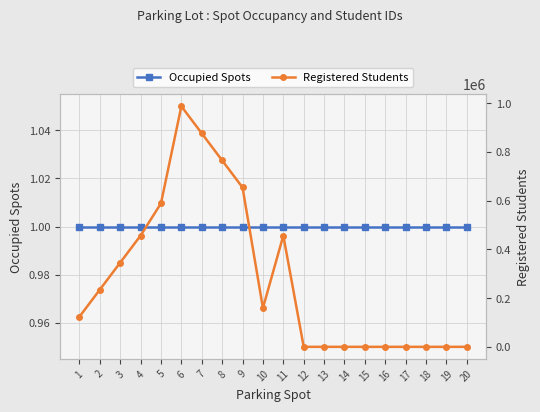

At 3, list the series in order from largest to smallest.

Registered Students, Occupied Spots